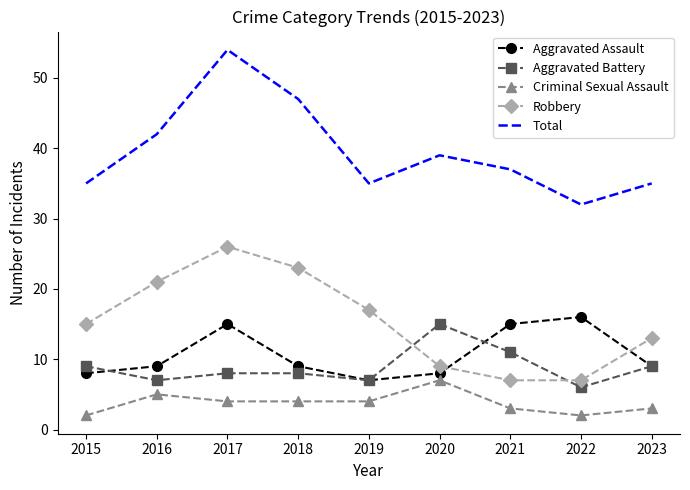

What is the lowest value of the Aggravated Assault series?

7